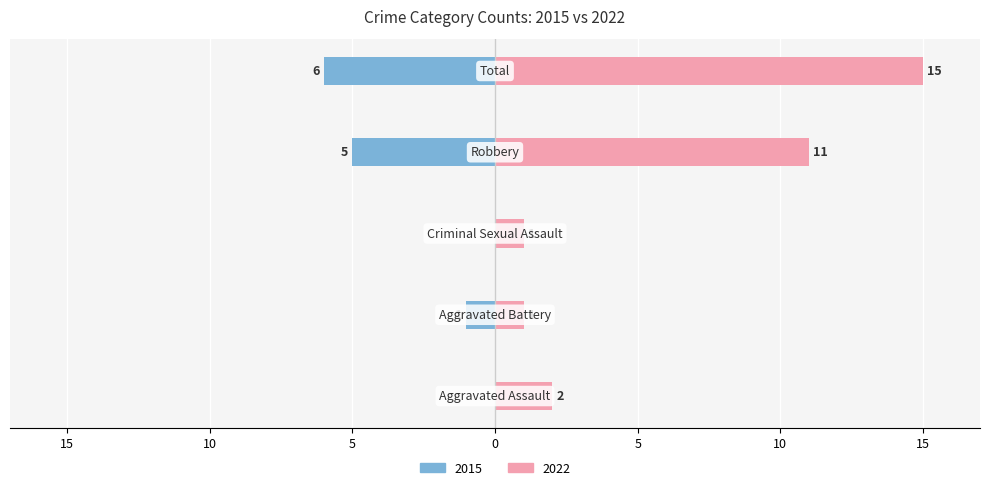

How many groups of bars are there?

5